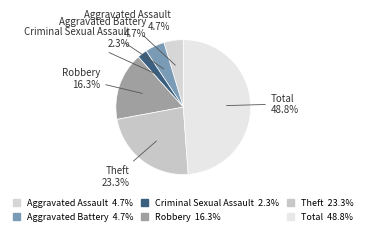

What portion of the pie excludes Theft?

76.7%